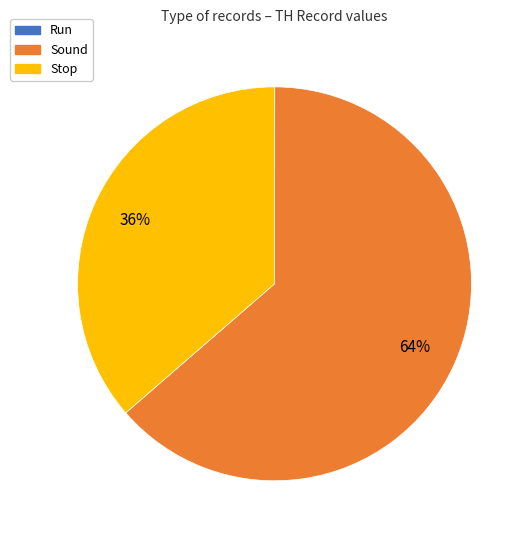

To the nearest percent, what is the average slice percentage?

33%